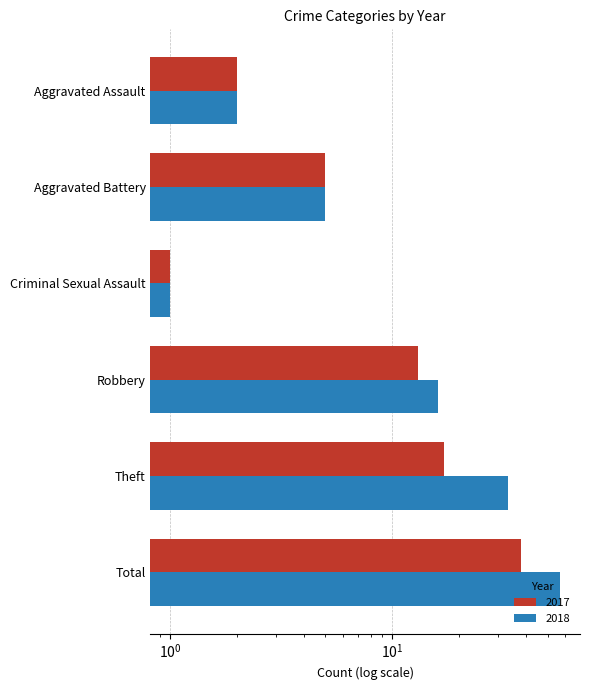

What are all the series names shown in the legend?

2017, 2018